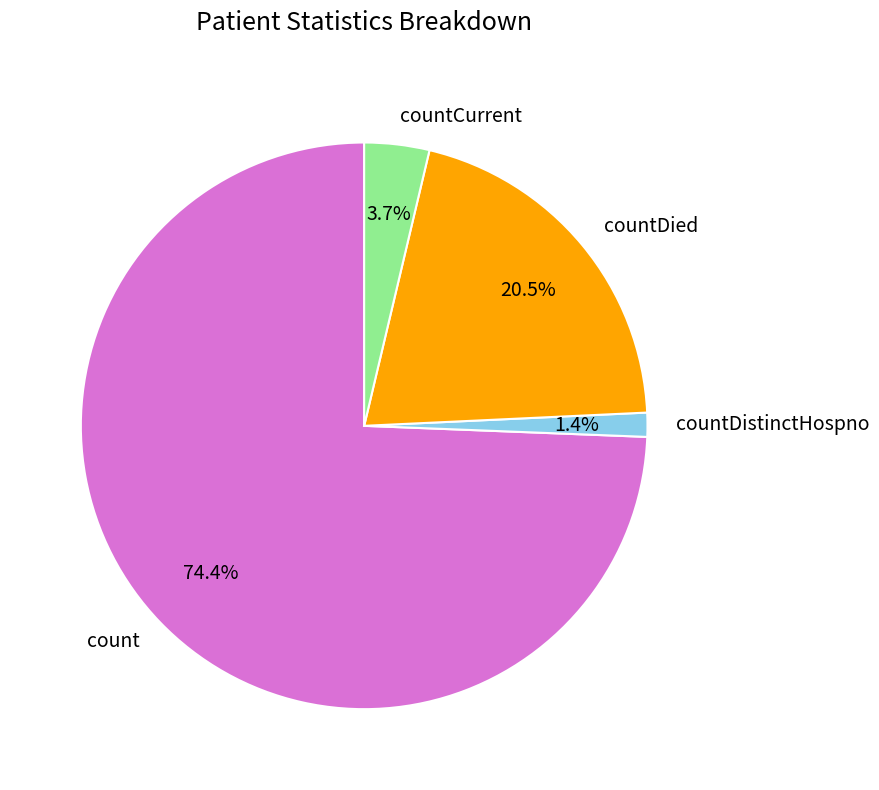

The countDistinctHospno slice represents 1% of the pie. True or false?

True